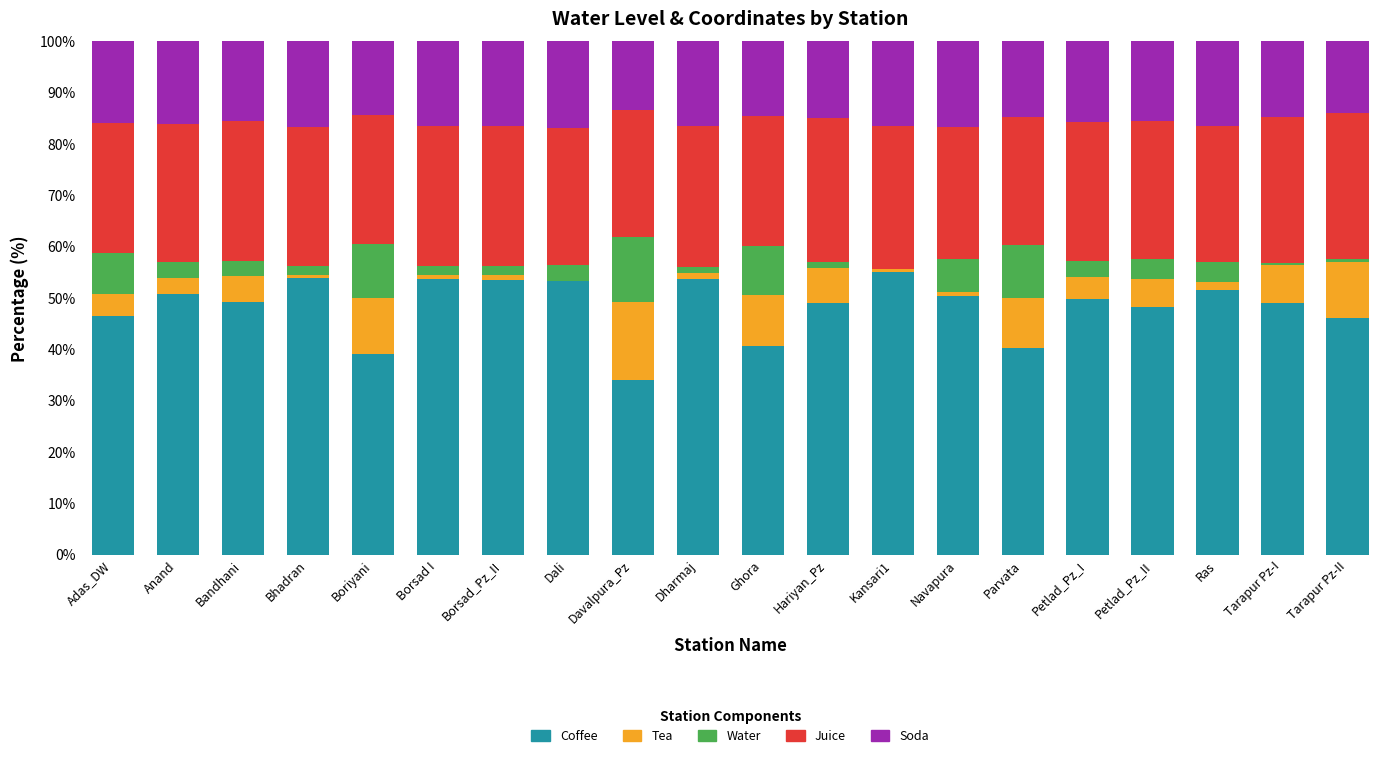

What are all the series names shown in the legend?

Coffee, Tea, Water, Juice, Soda